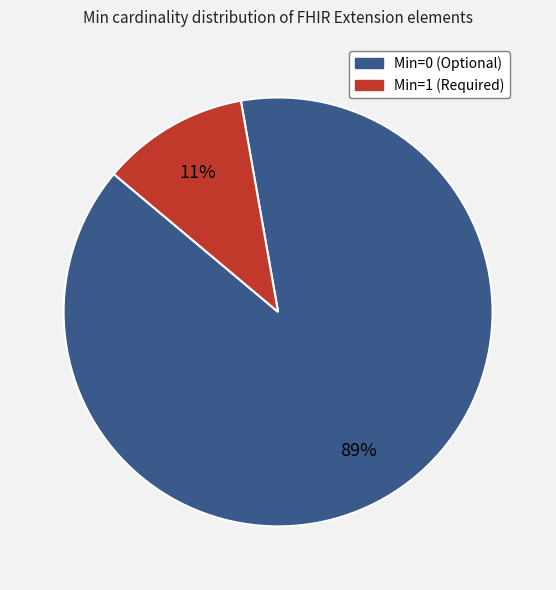

To the nearest percent, what is the average slice percentage?

50%